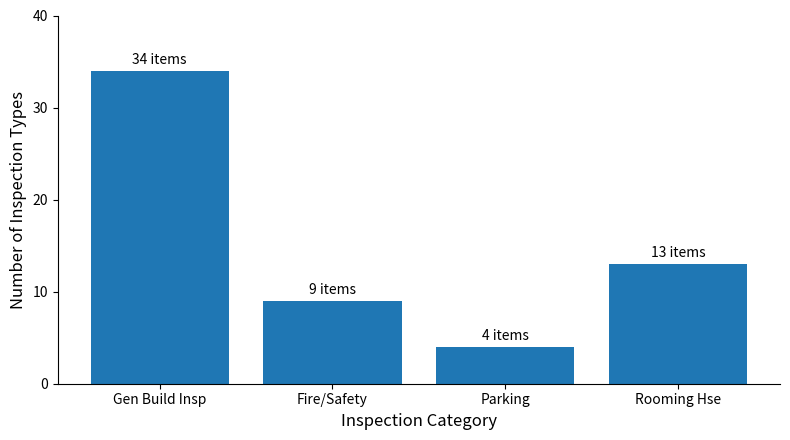

How many values are between 9 and 34?

3